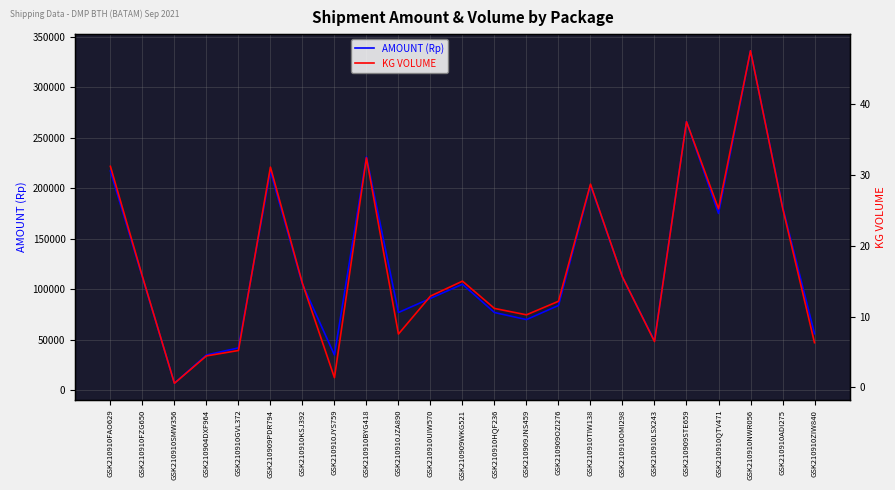

Where is the first local minimum for AMOUNT (Rp)?

GSK210910SMW356